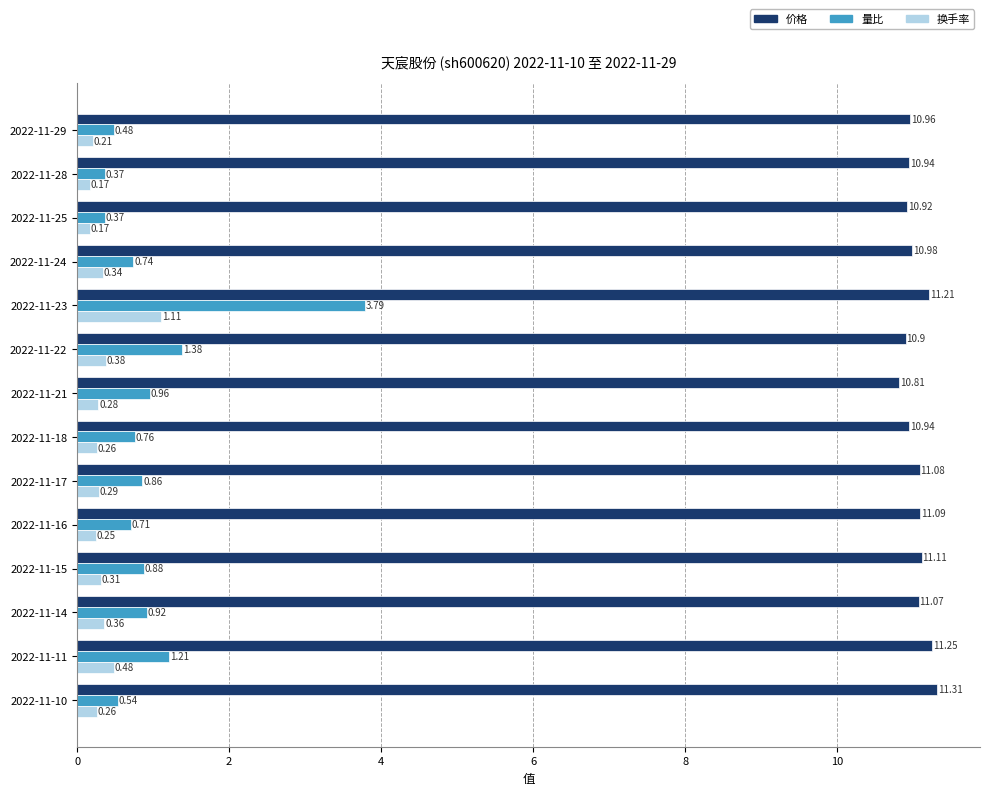

Which series has the largest total across all categories?

价格